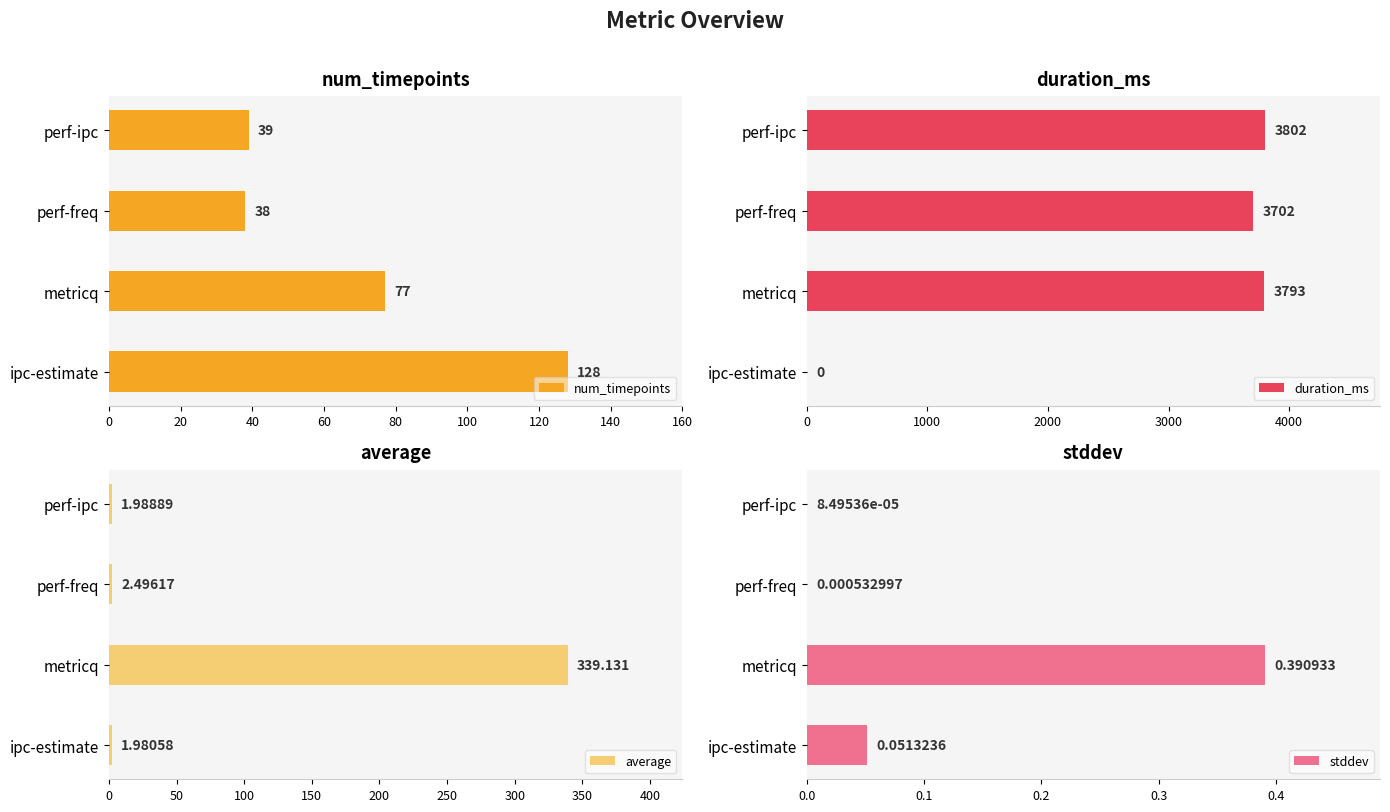

Rank the series by their maximum value, from highest to lowest.

duration_ms, average, num_timepoints, stddev